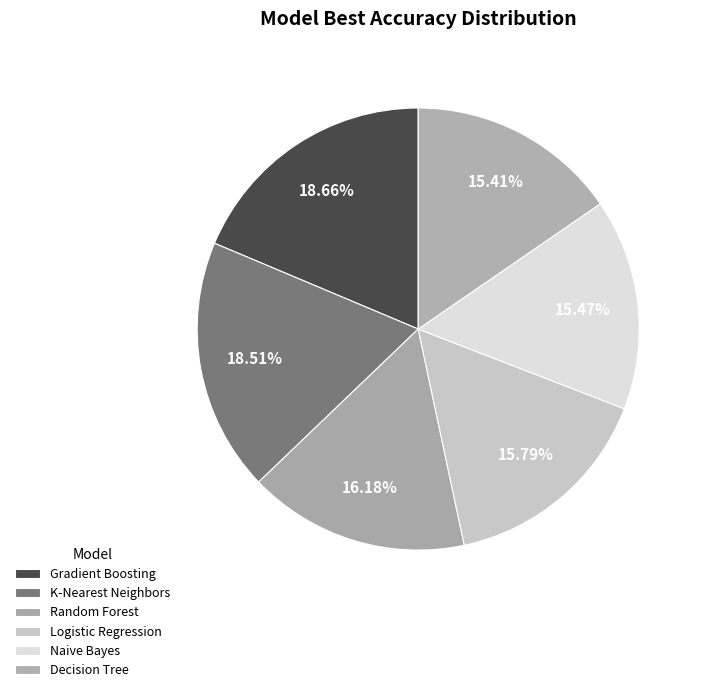

How many segments does this pie chart have?

6